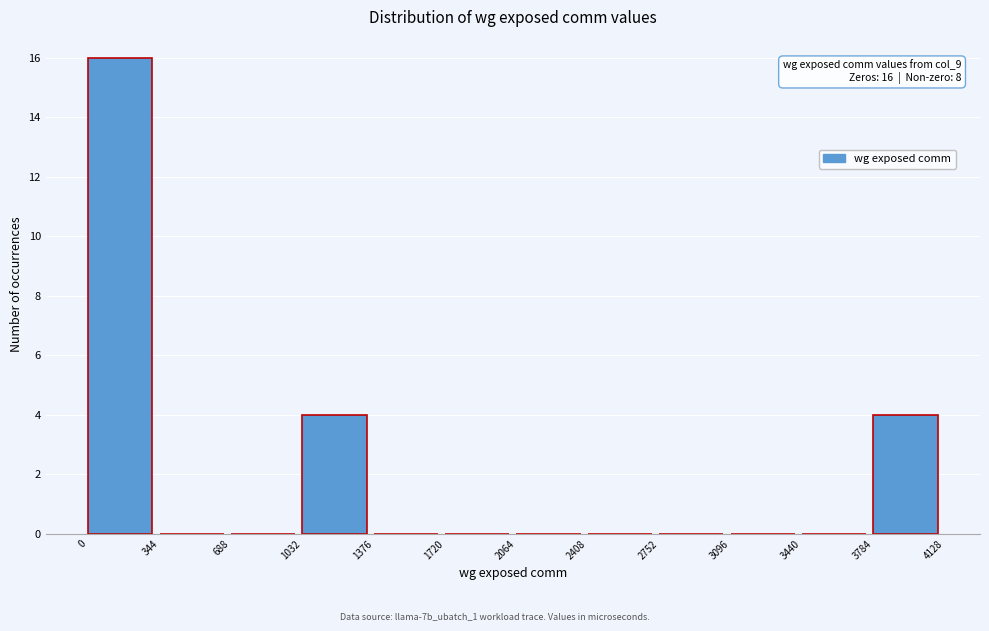

Over which range of the x-axis is the bar tallest?

0 to 344